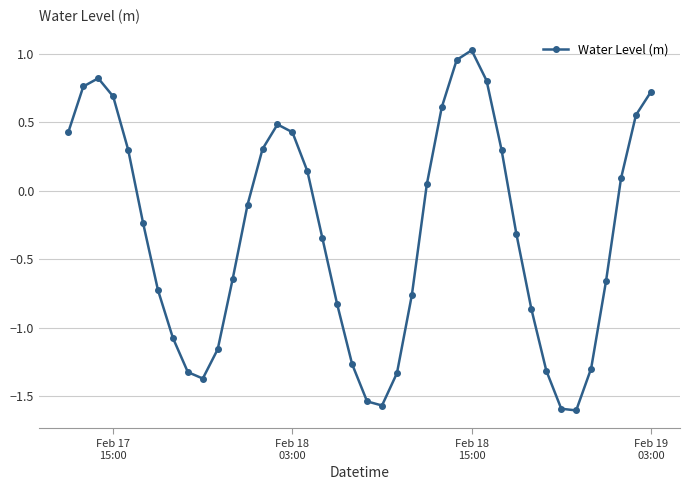

What is the value of the 1st point from the left?

0.4